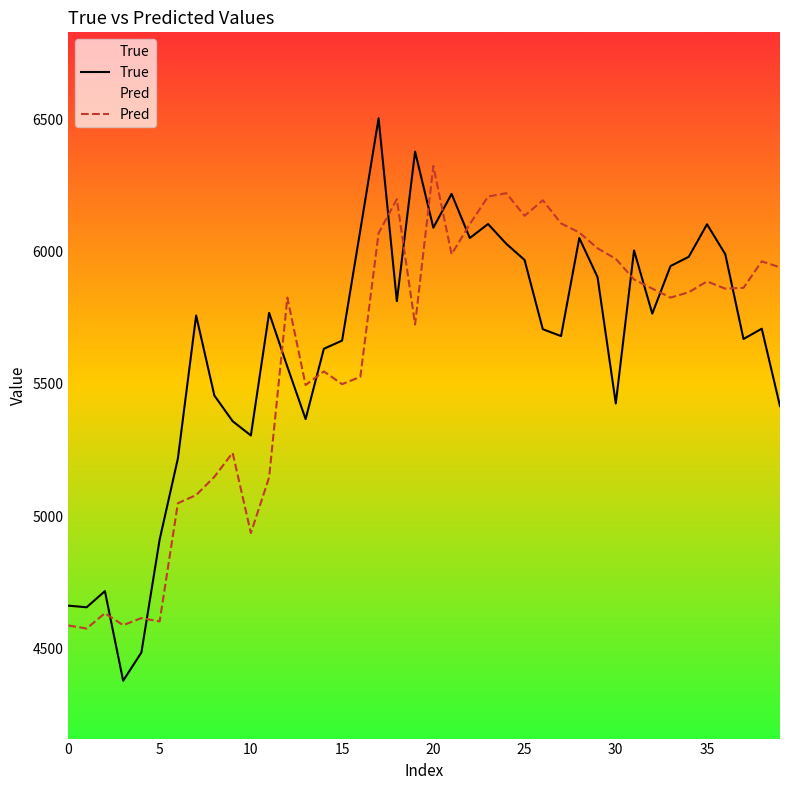

What is the average value of the True series?

5637.6